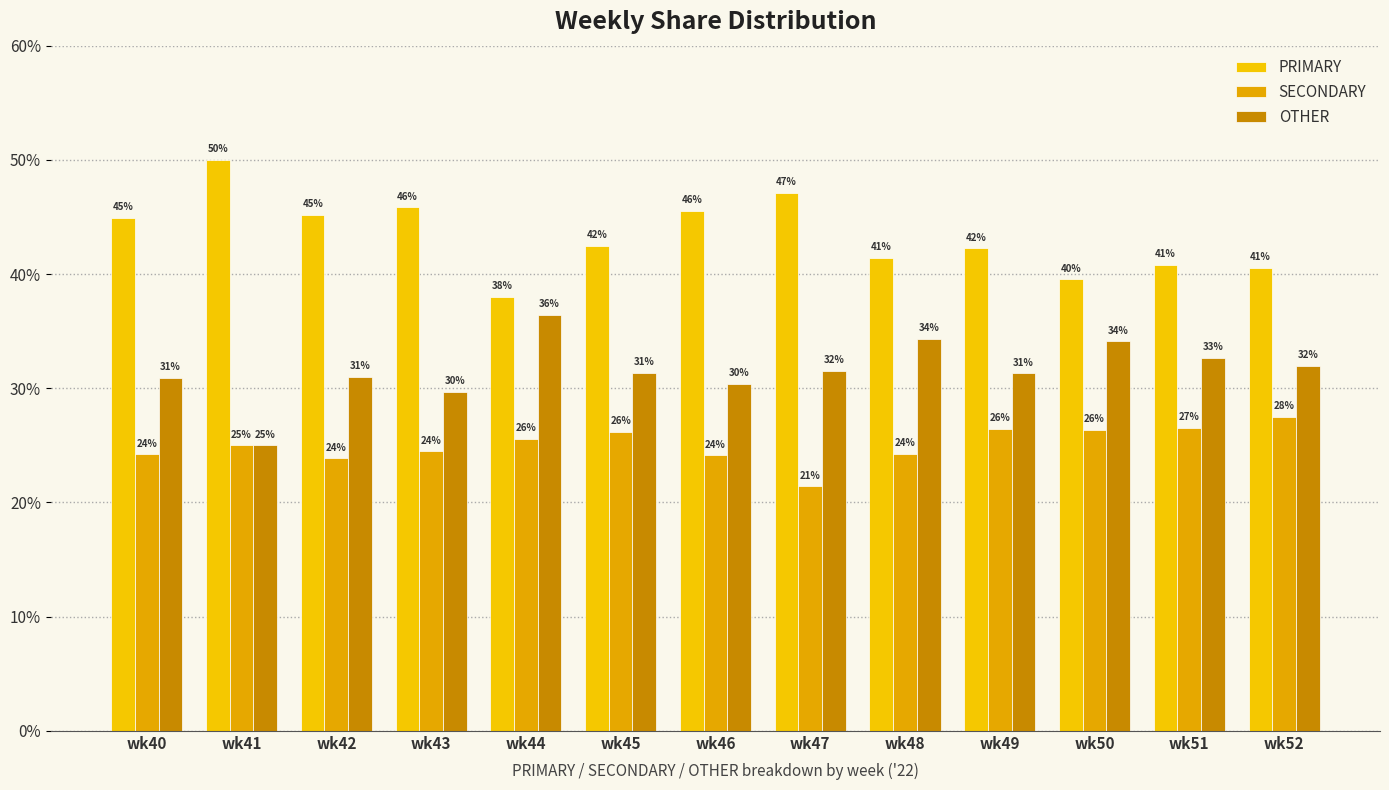

Rank the series by their average value, from lowest to highest.

SECONDARY, OTHER, PRIMARY